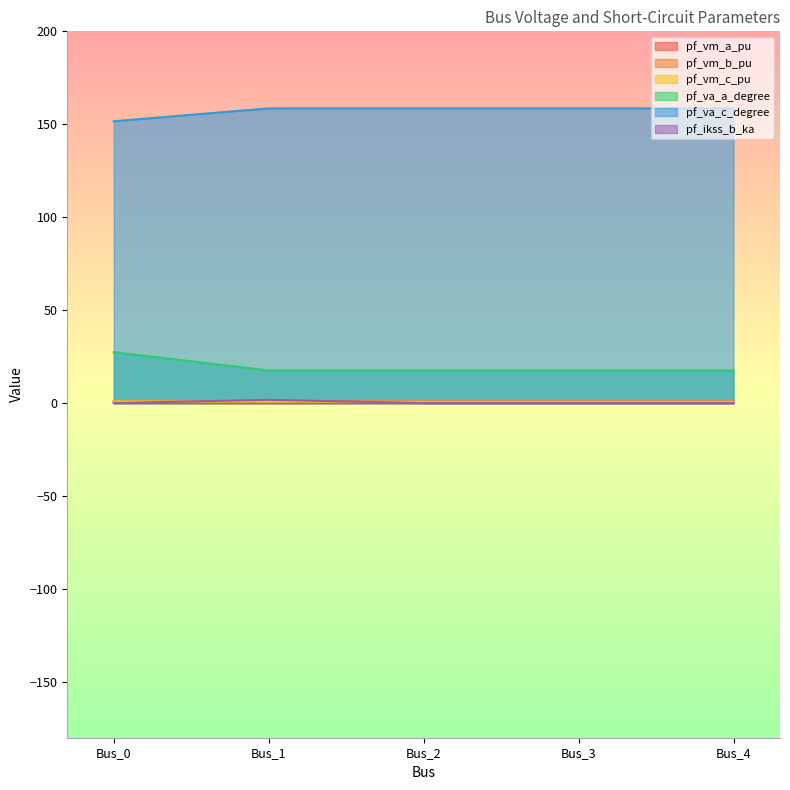

Count the pf_vm_b_pu values in the range 1 to 2.

4